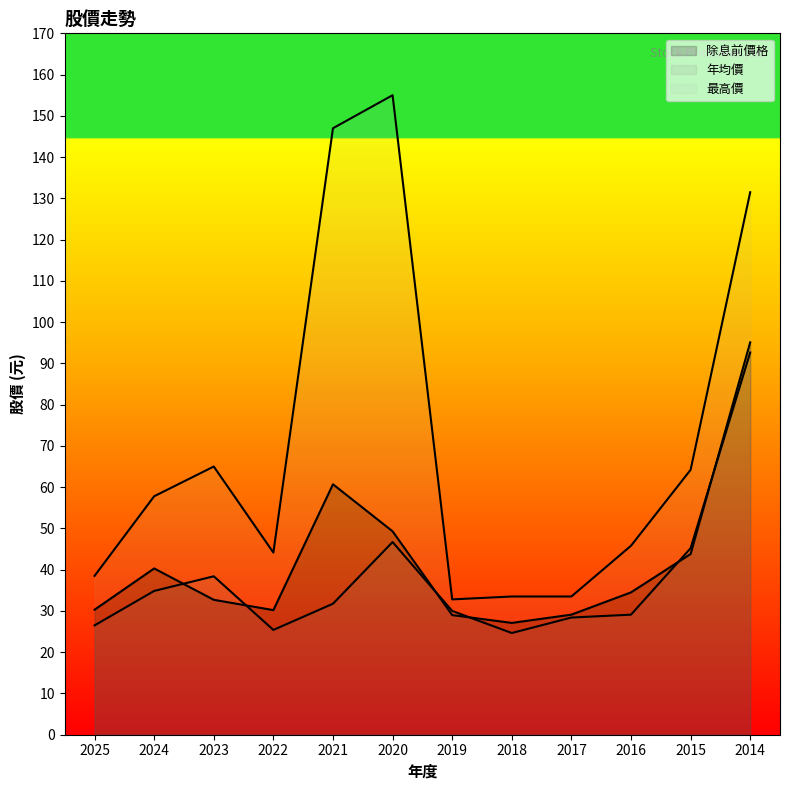

How many lines are shown in the chart?

3